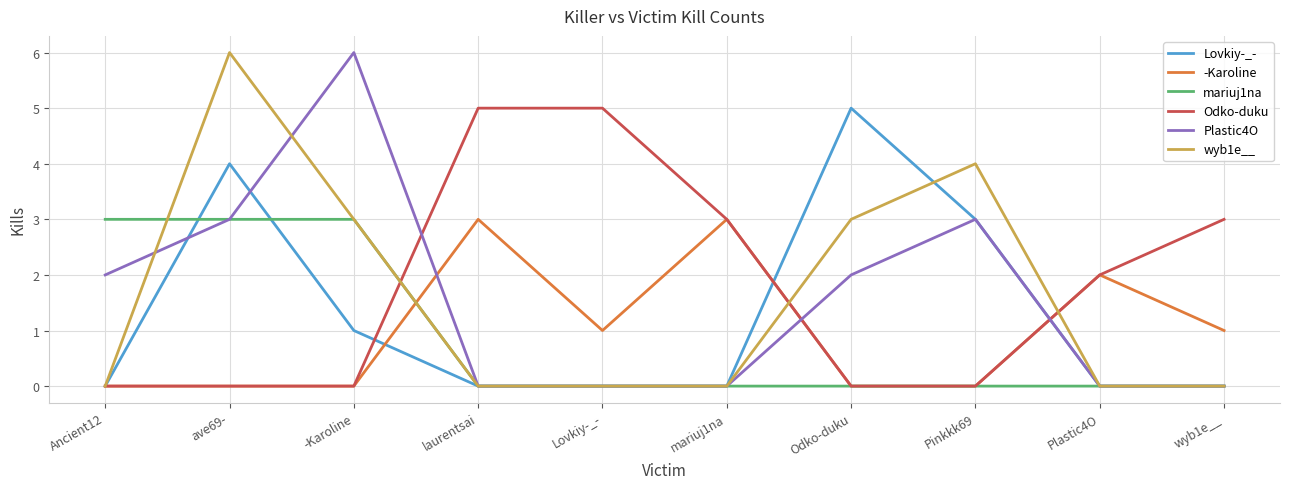

What is the maximum value shown in the chart?

6